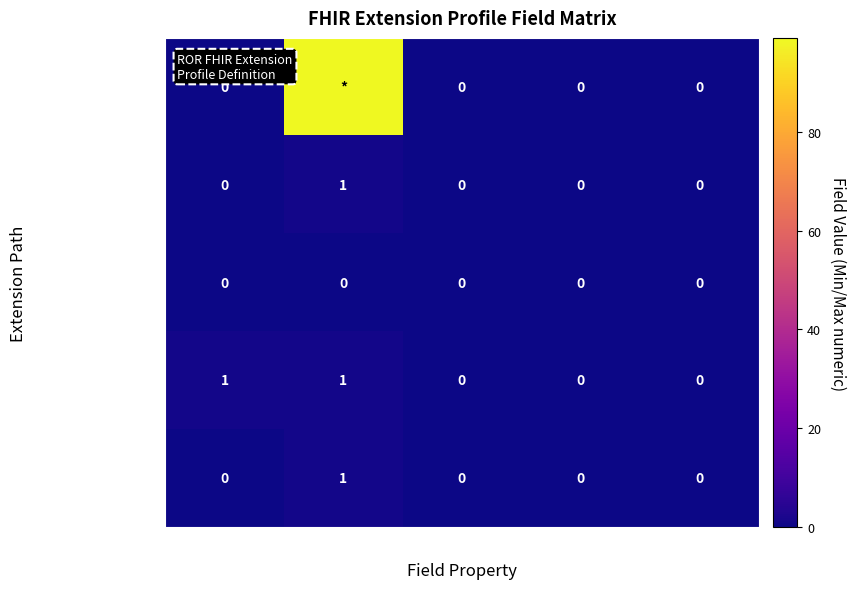

True or false: Extension.extension has a value of 0 at Is Modifier?.

True